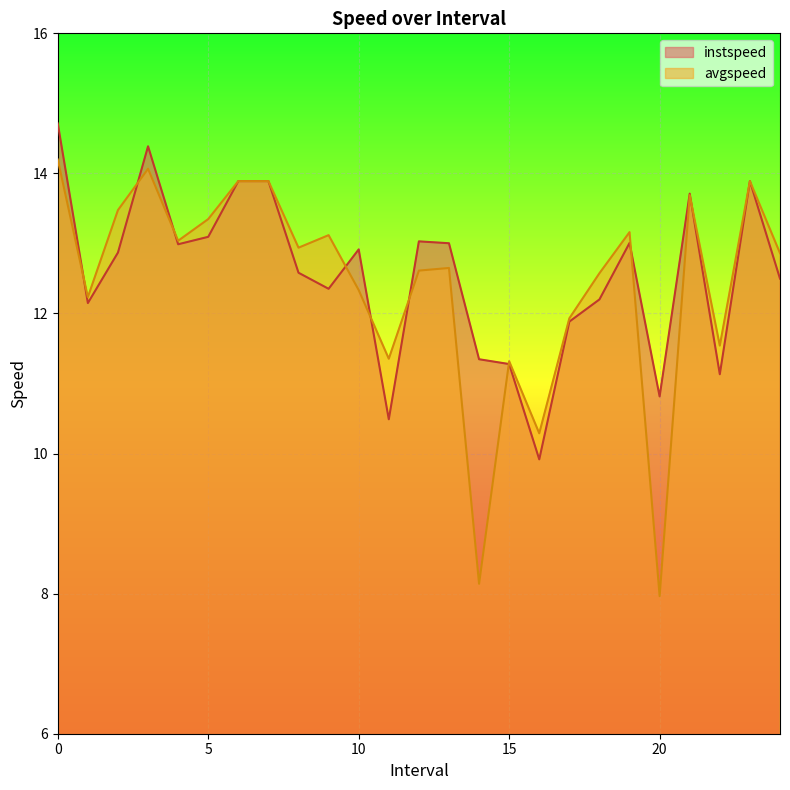

What are all the series names shown in the legend?

instspeed, avgspeed